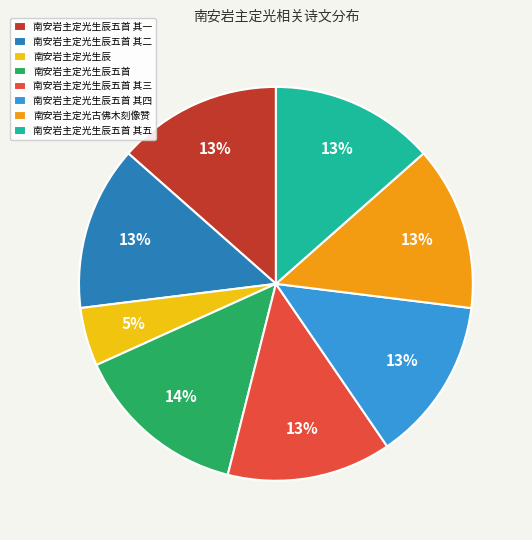

What is the ratio of the value at 南安岩主定光生辰五首 其四 to the value at 南安岩主定光生辰五首 其三?

1.0